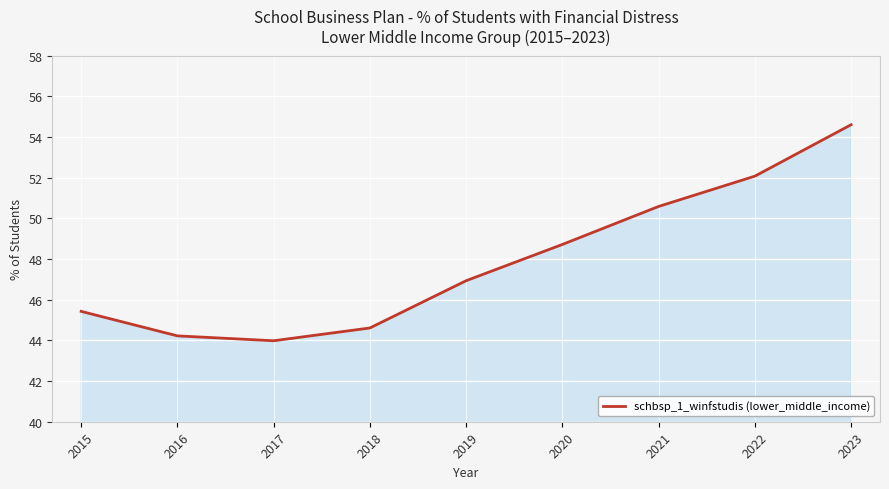

Reading left to right, transcribe all the data shown in this chart.

45.4	44.2	44.0	44.6	46.9	48.7	50.6	52.1	54.6